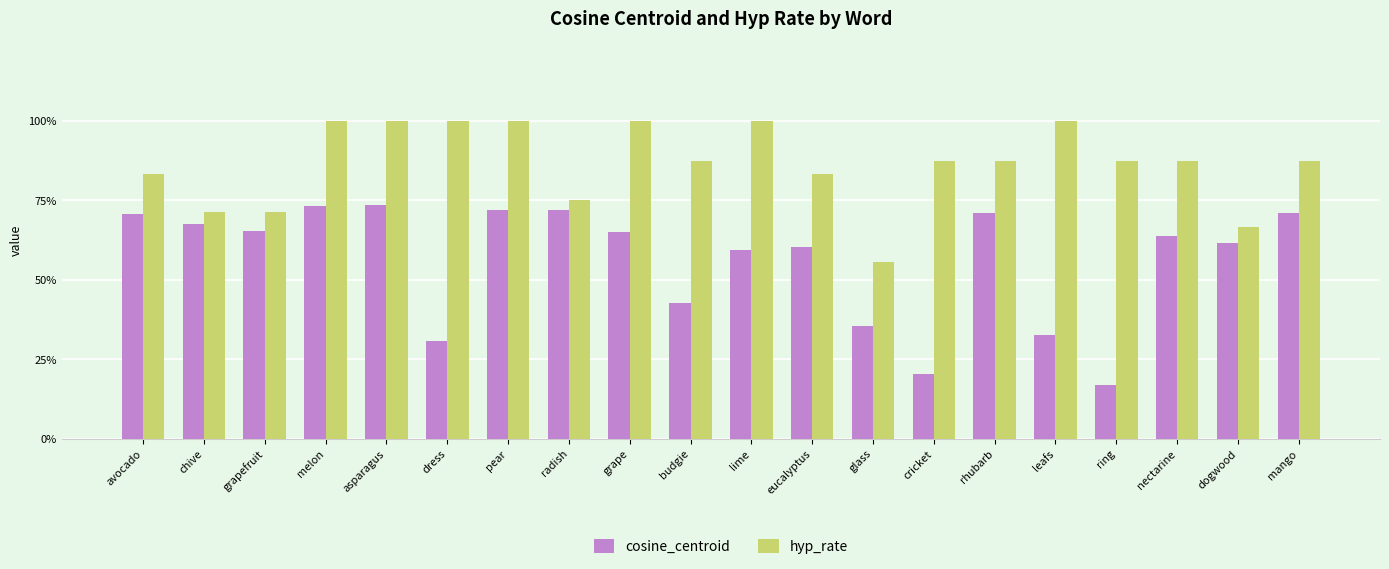

Which series has the largest total across all categories?

hyp_rate